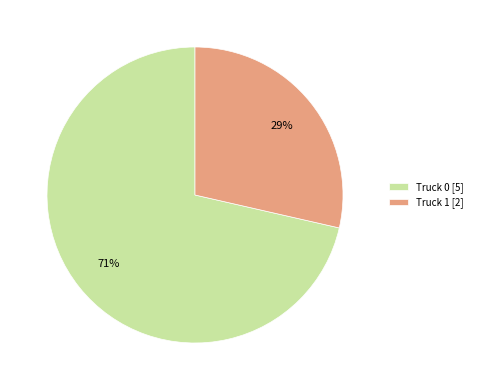

Between Truck 0 [5] and Truck 1 [2], which is larger?

Truck 0 [5]